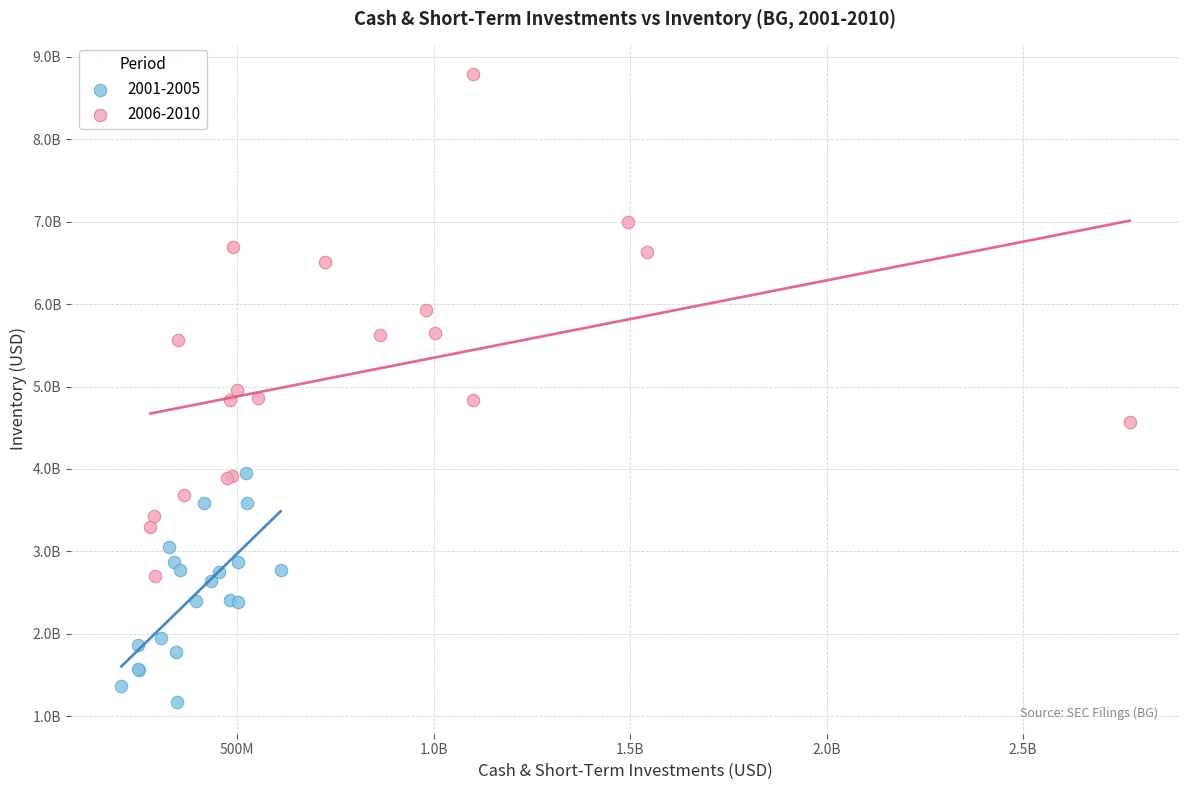

Which series has the widest spread of Y values?

2006-2010